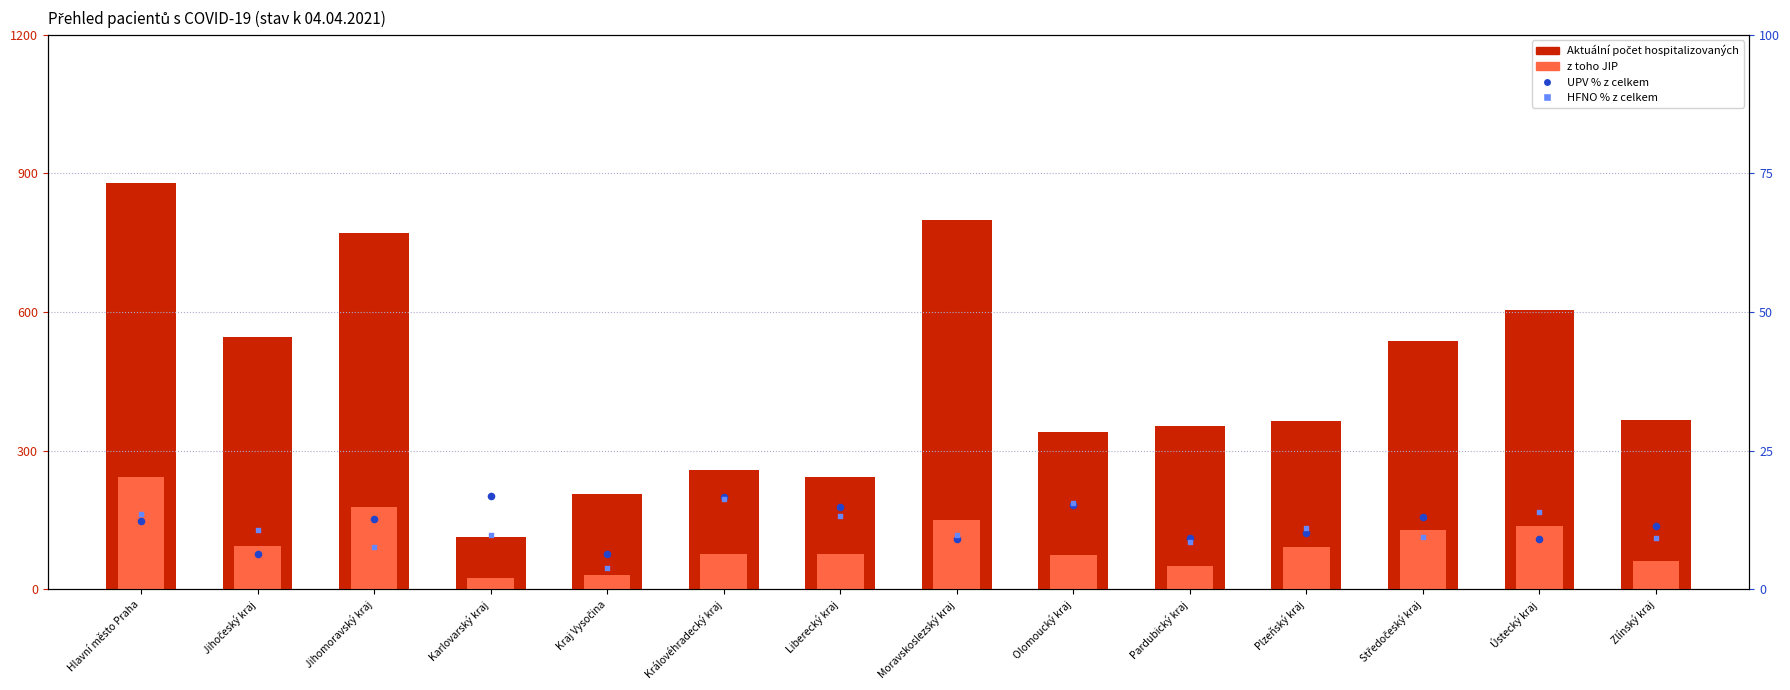

Is the value of UPV % z celk. at Jihočeský kraj greater than the value of Aktuální počet hospitalizovaných celkem at Středočeský kraj?

No